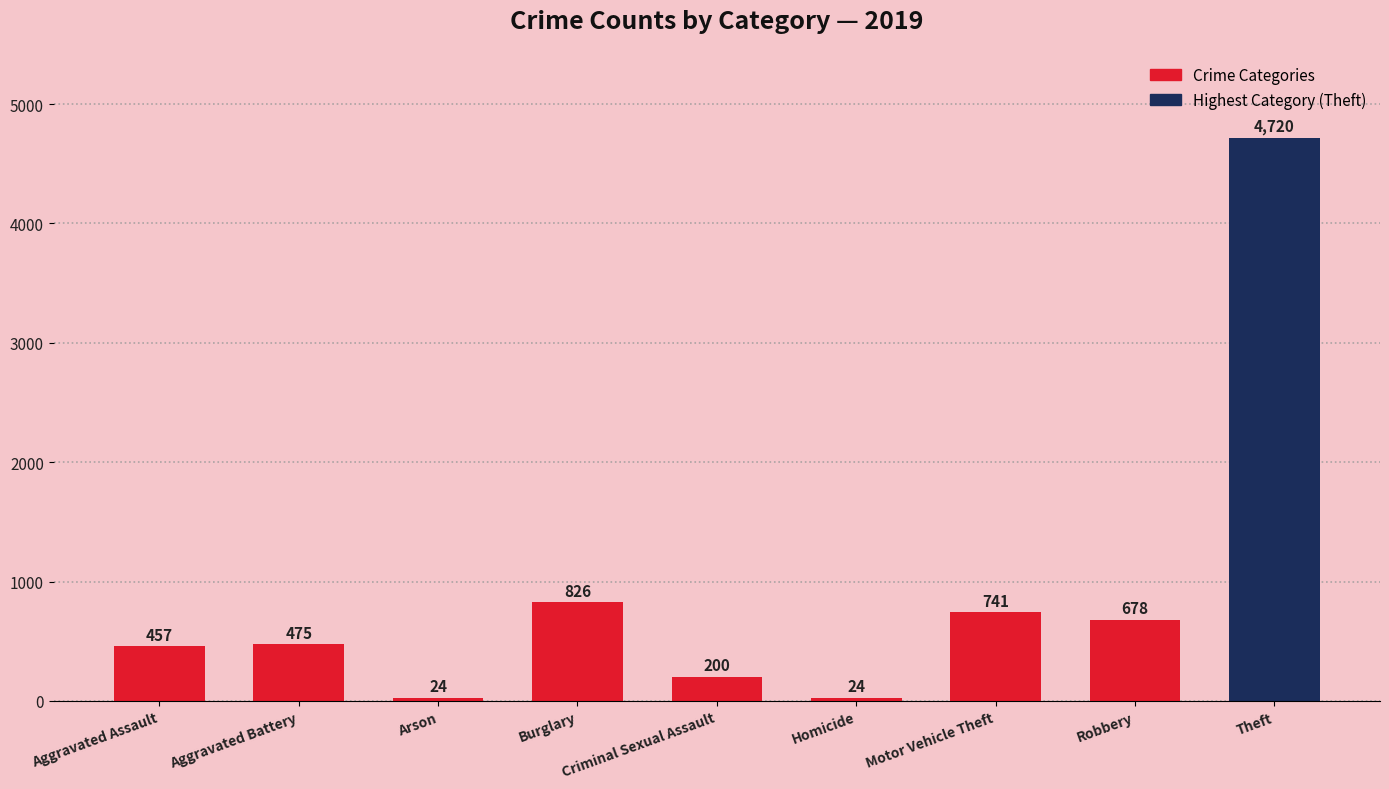

What is the sum of the values at Theft and Criminal Sexual Assault?

4920